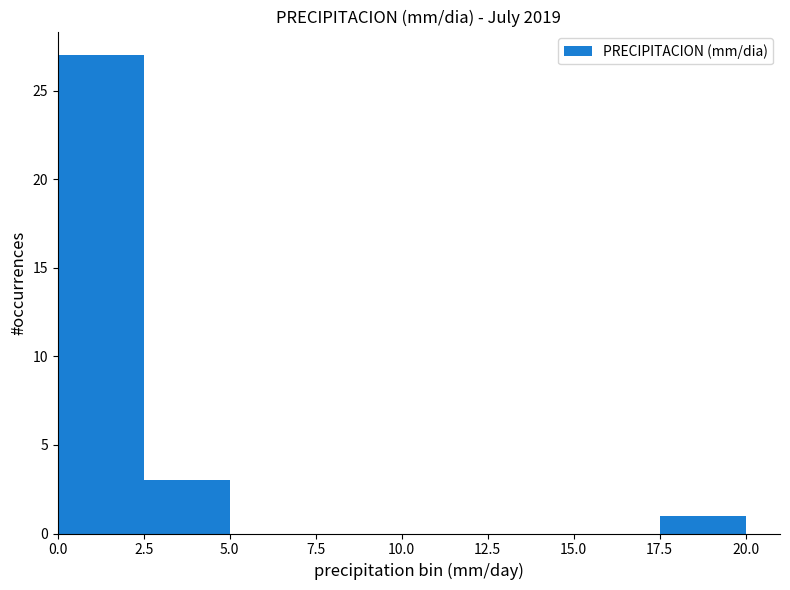

Reading left to right, transcribe this chart: for each bar, give the range it covers on the x-axis and its height. The values are not printed on the chart, so give them approximately, as read against the axis.

0.0 to 2.5: 27
2.5 to 5.0: 3
5.0 to 7.5: 0
7.5 to 10.0: 0
10.0 to 12.5: 0
12.5 to 15.0: 0
15.0 to 17.5: 0
17.5 to 20.0: 1